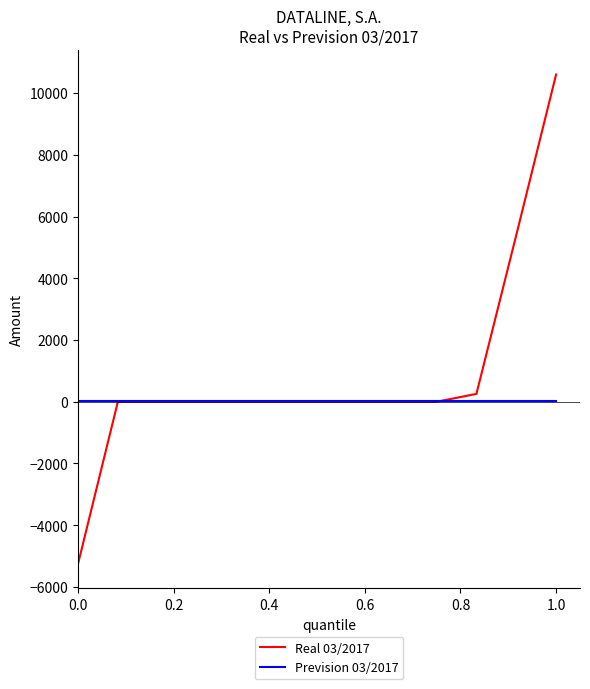

List the series in order of their overall mean, highest first.

Real 03/2017, Prevision 03/2017